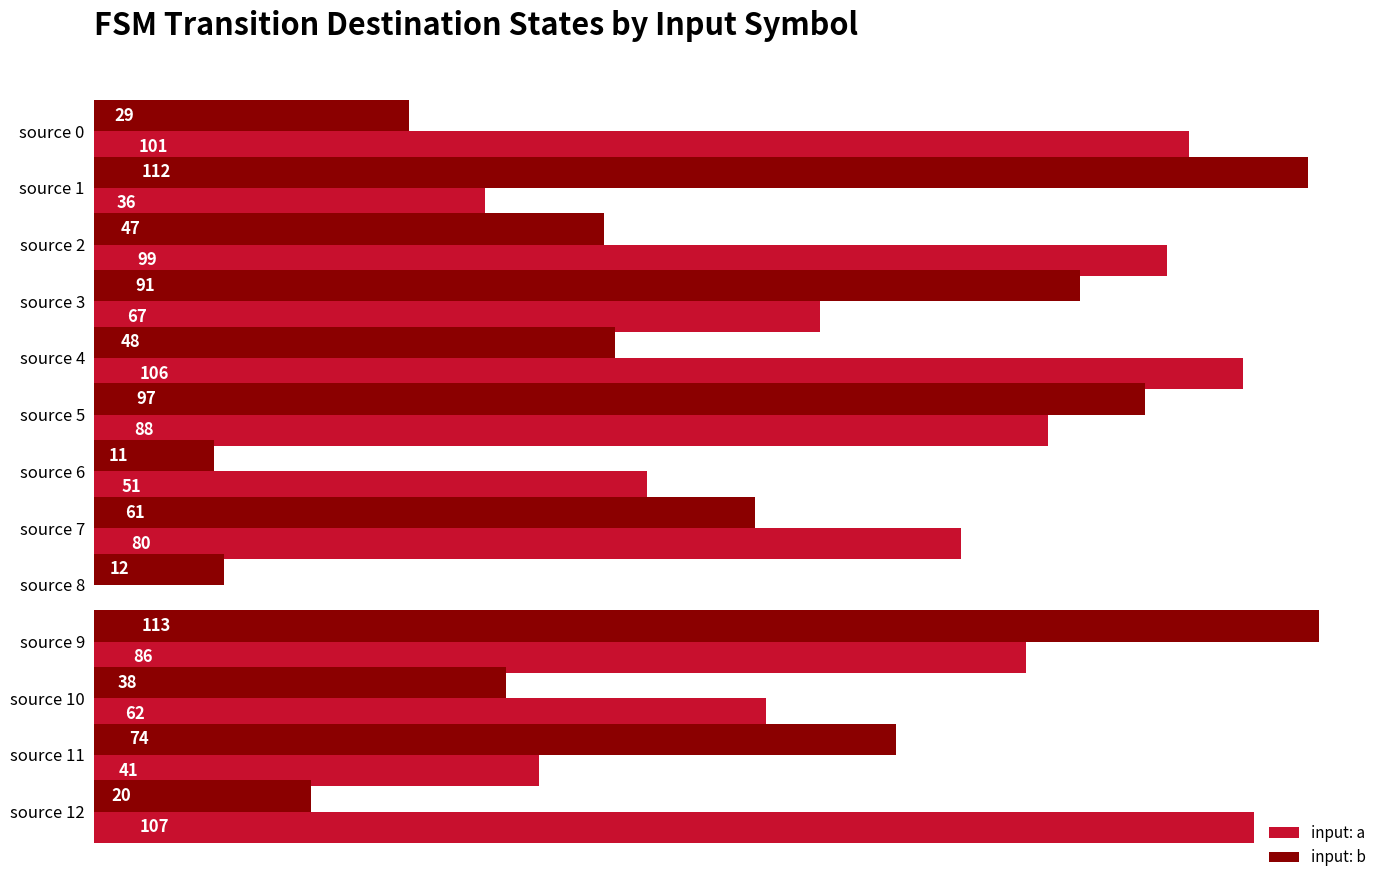

What is the sum of all input: b values?

753